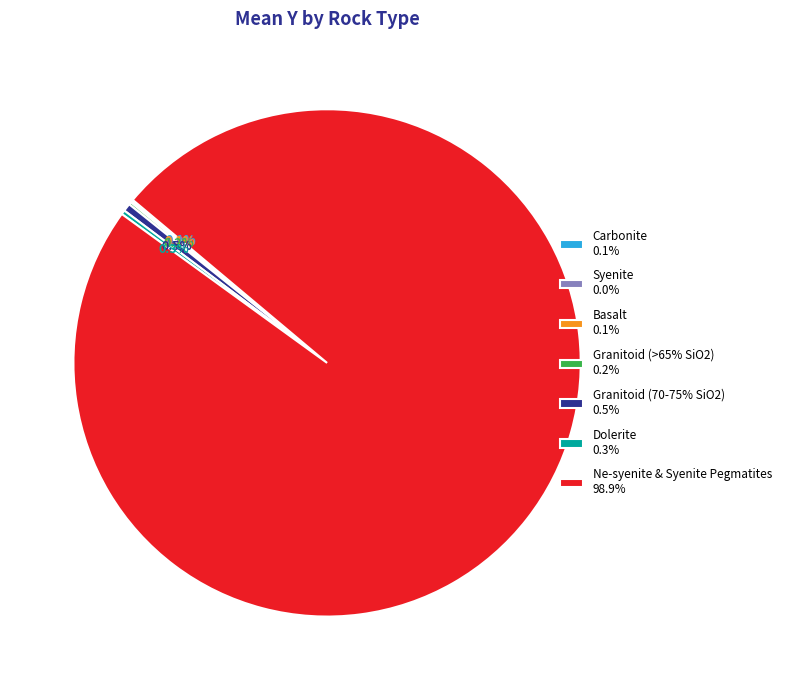

Is Ne-syenite & Syenite Pegmatites 98.9% the majority of the pie?

Yes